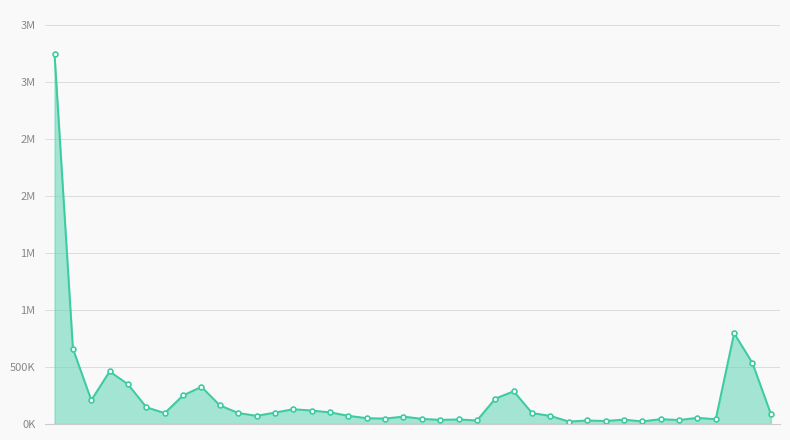

What is the change in value from 2018-10-15 to 2018-10-31?

-47806